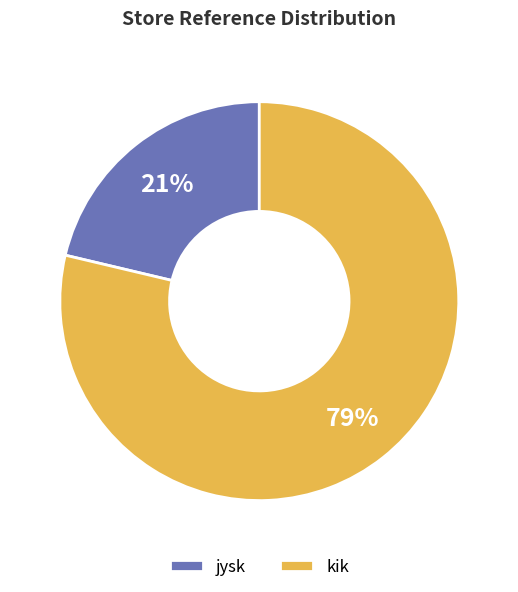

What is the ratio of the value at jysk to the value at kik?

0.3